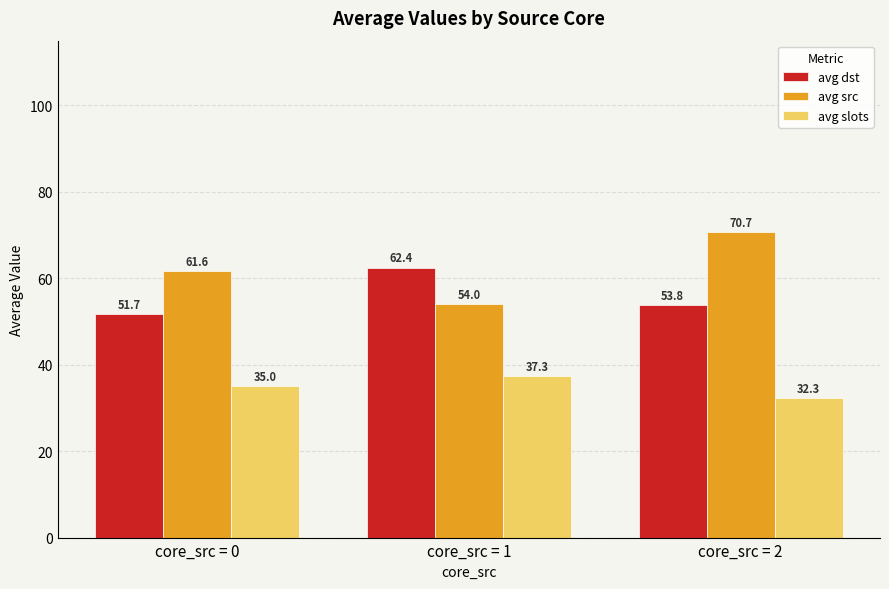

What is the minimum value shown in the chart?

32.3